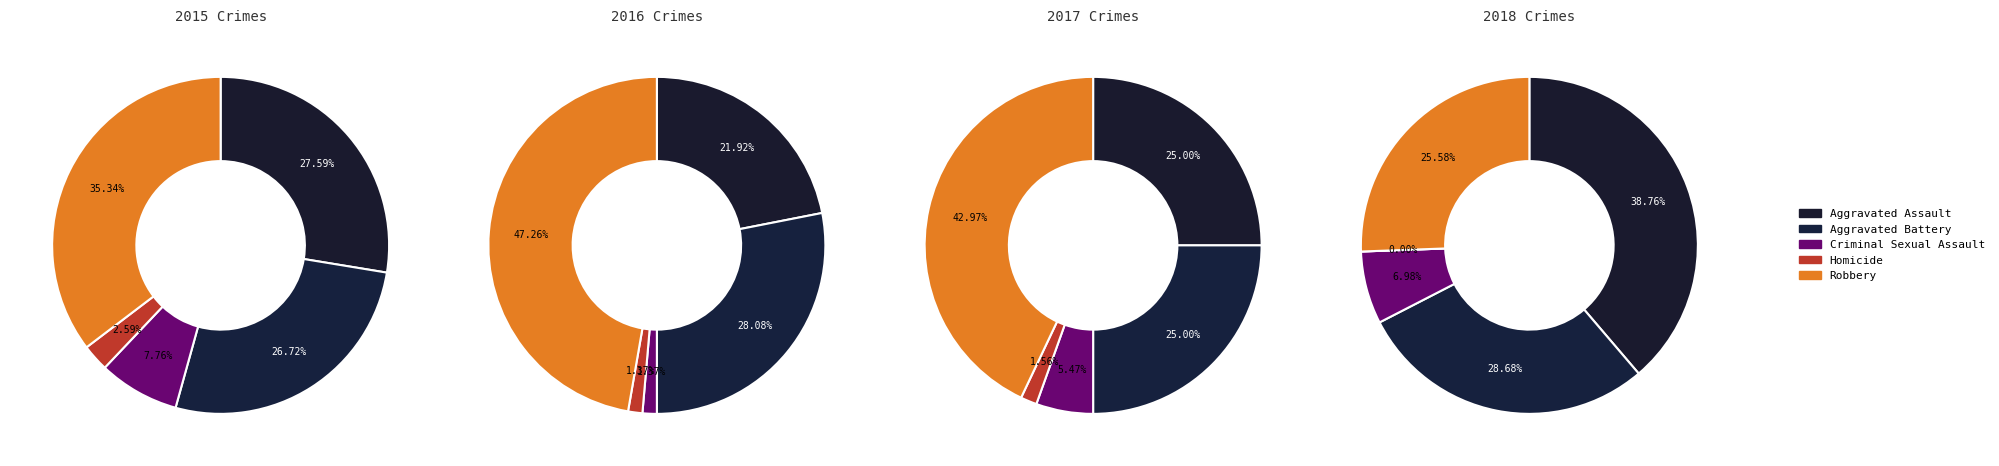

To the nearest percent, what portion does Aggravated Assault represent?

25%